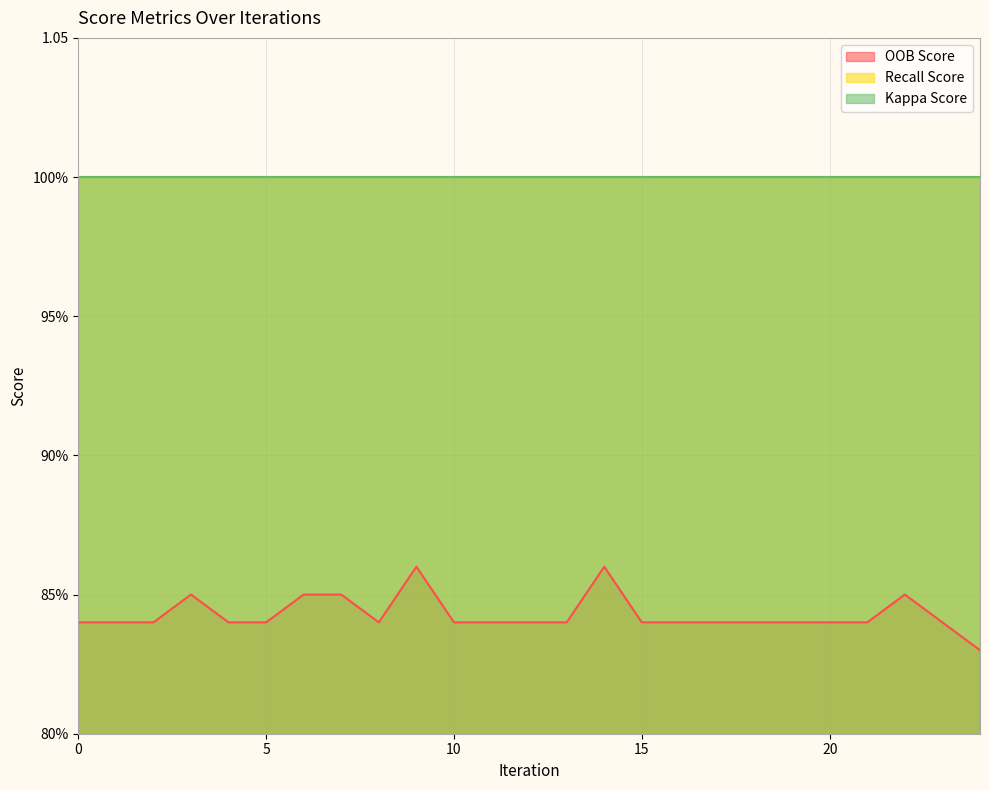

How many distinct data groups are displayed?

3